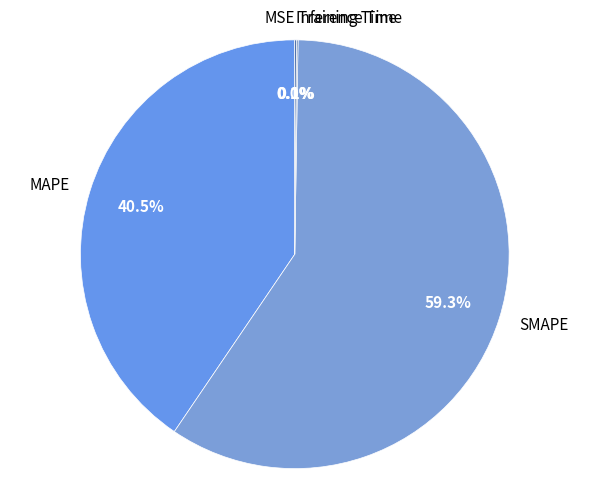

What portion of the pie excludes MAPE?

59.5%